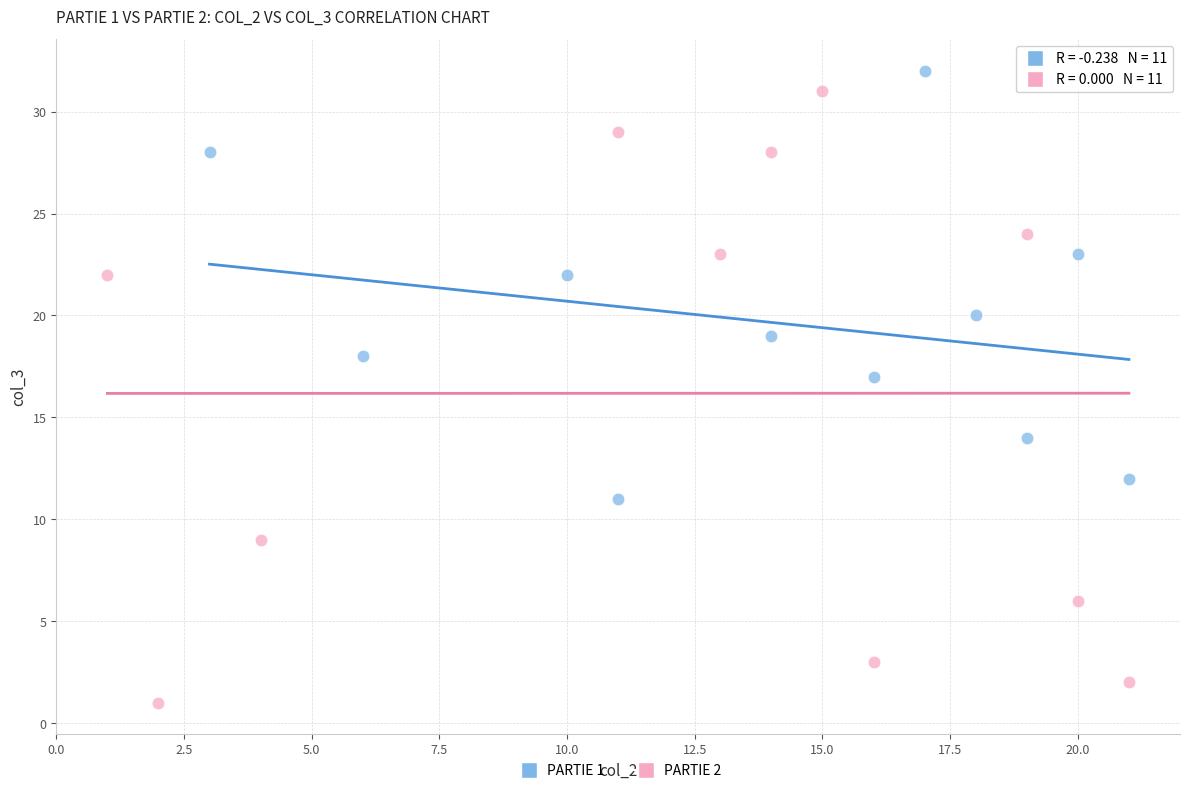

Which series has the widest spread of Y values?

PARTIE 2